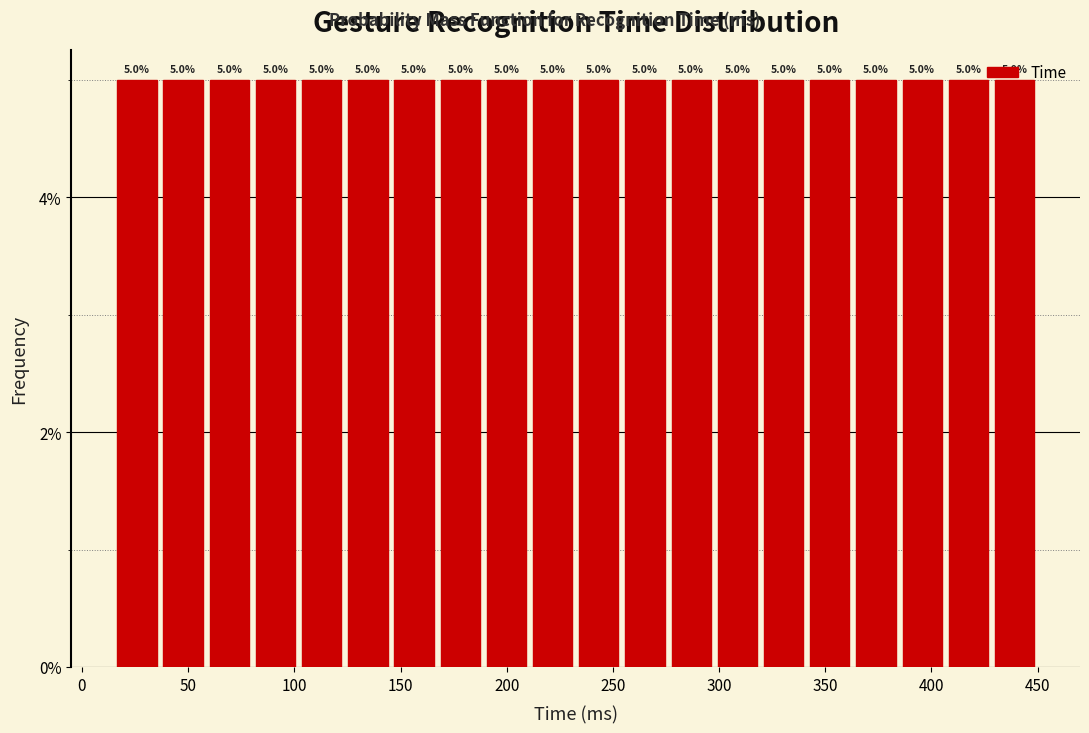

Reading left to right, list every bar in this chart as the range it spans on the x-axis followed by its height. The bar edges are not printed on the chart, so give them approximately, as read against the axis.

15 to 35: 5.0
35 to 60: 5.0
60 to 80: 5.0
80 to 100: 5.0
100 to 125: 5.0
125 to 145: 5.0
145 to 165: 5.0
165 to 190: 5.0
190 to 210: 5.0
210 to 235: 5.0
235 to 255: 5.0
255 to 275: 5.0
275 to 300: 5.0
300 to 320: 5.0
320 to 340: 5.0
340 to 365: 5.0
365 to 385: 5.0
385 to 405: 5.0
405 to 430: 5.0
430 to 450: 5.0